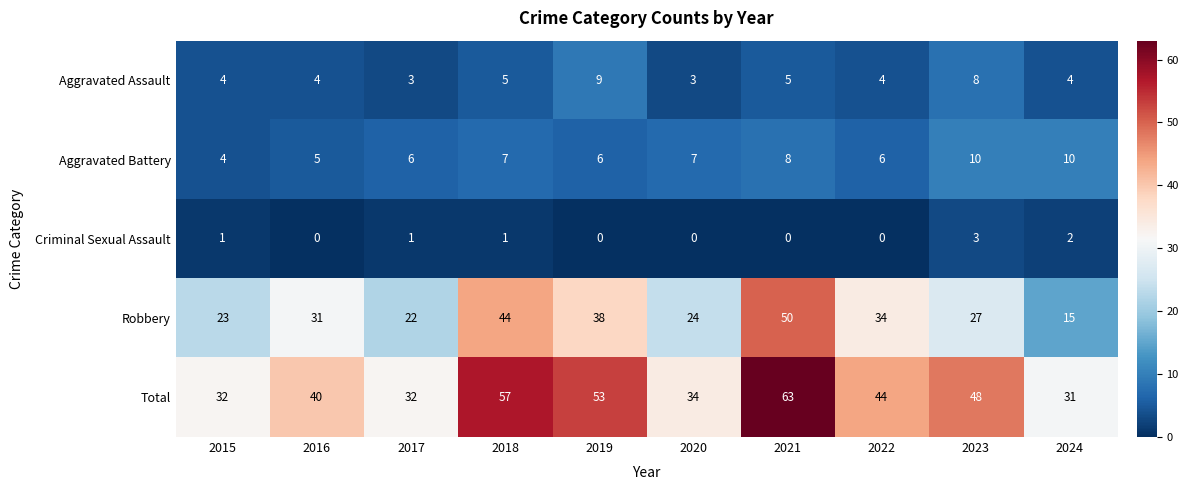

Between 2018 and 2019, which series saw the biggest shift?

Robbery